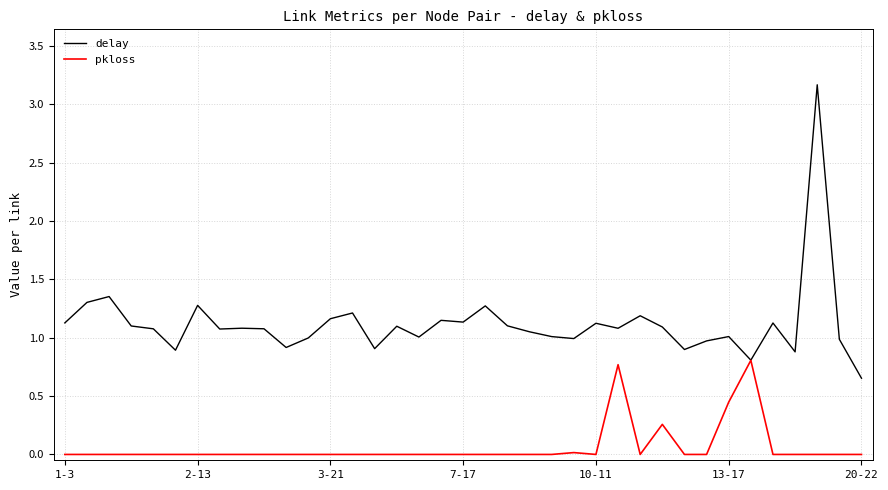

Rank the series by their average value, from highest to lowest.

delay, pkloss